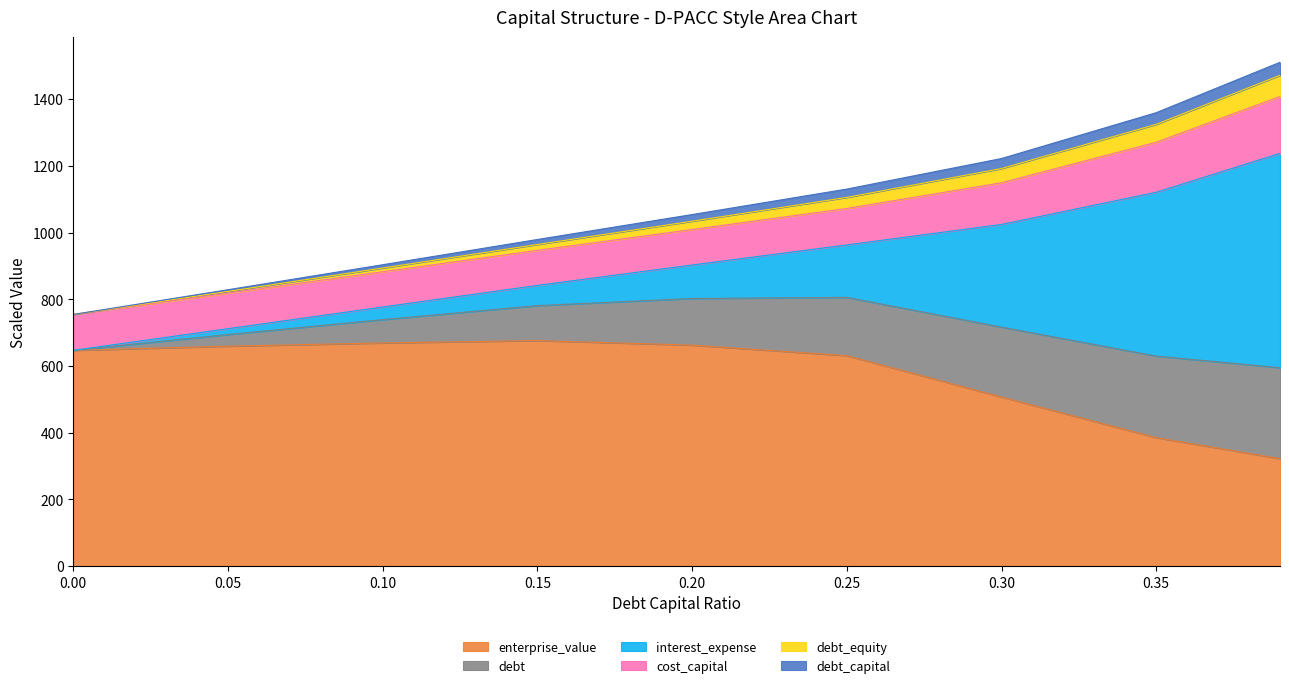

What is the label of the 6th point from the right?

0.15